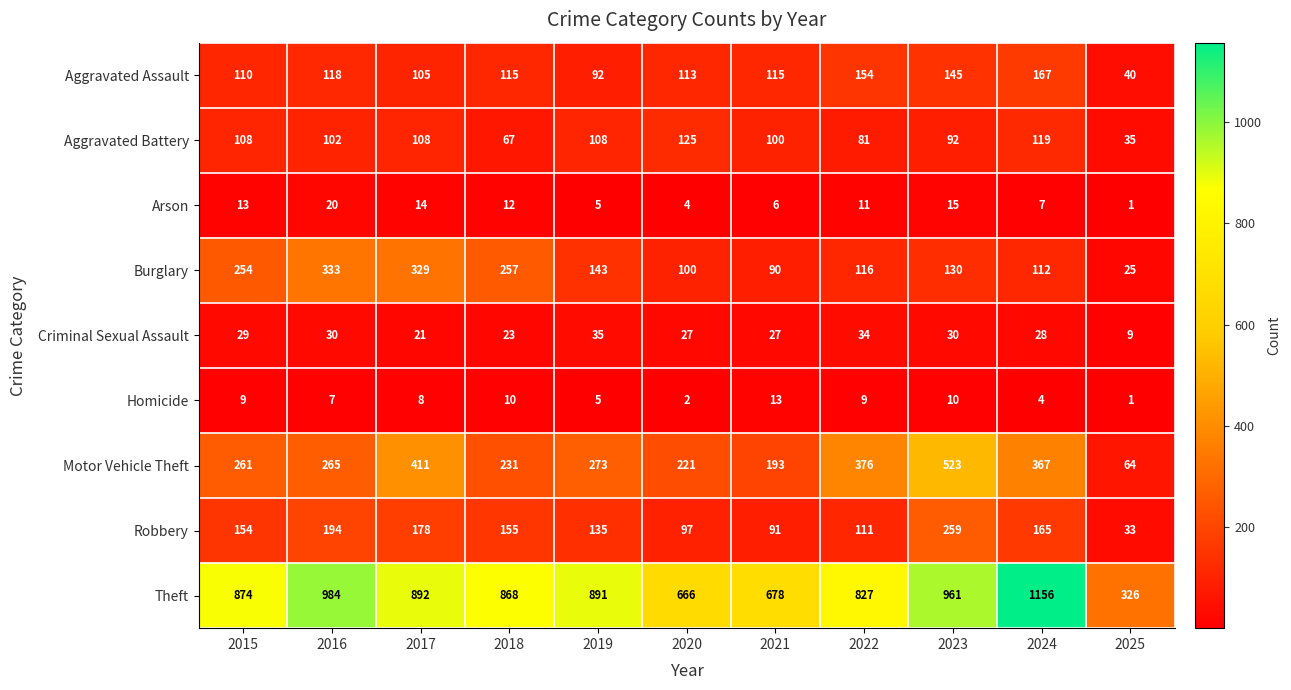

How many categories are shown in the chart?

11